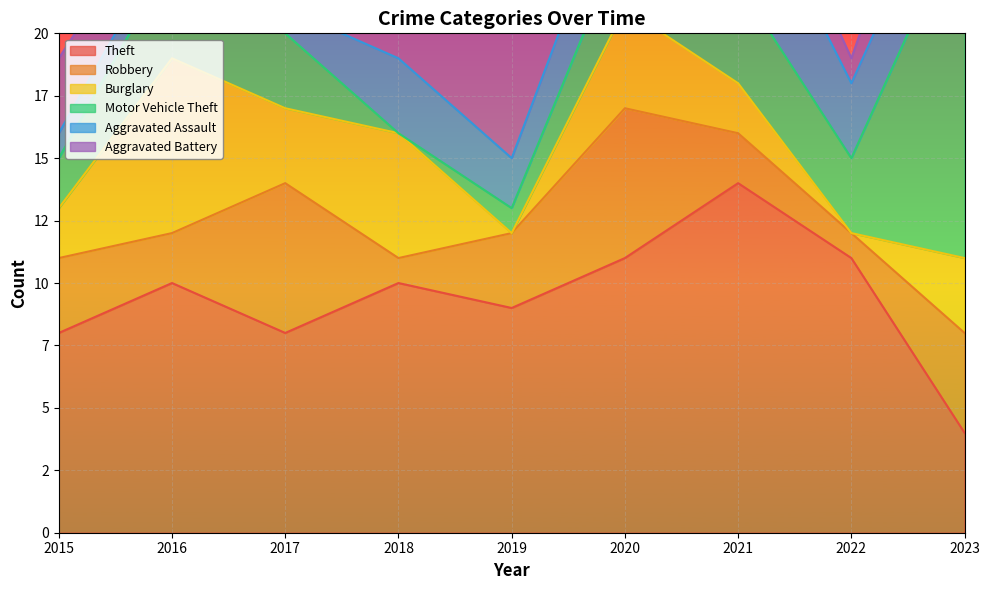

What is the value of the Aggravated Assault point at the 5th from the left?

2